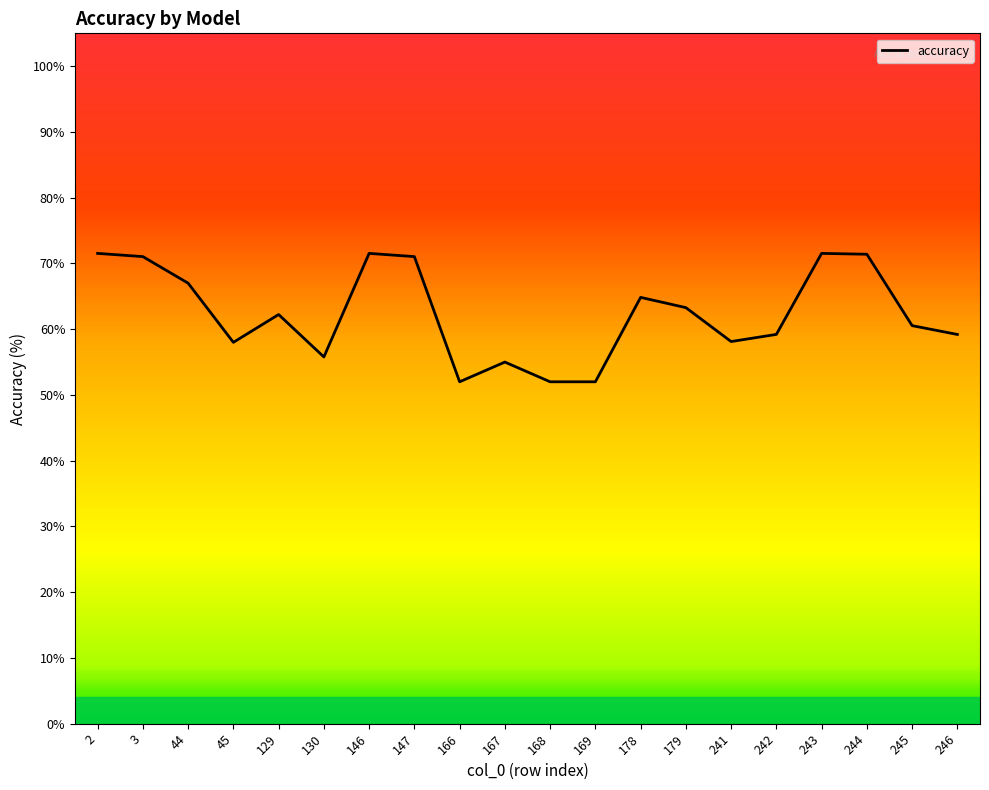

Which has a higher value, 146 or 168?

146